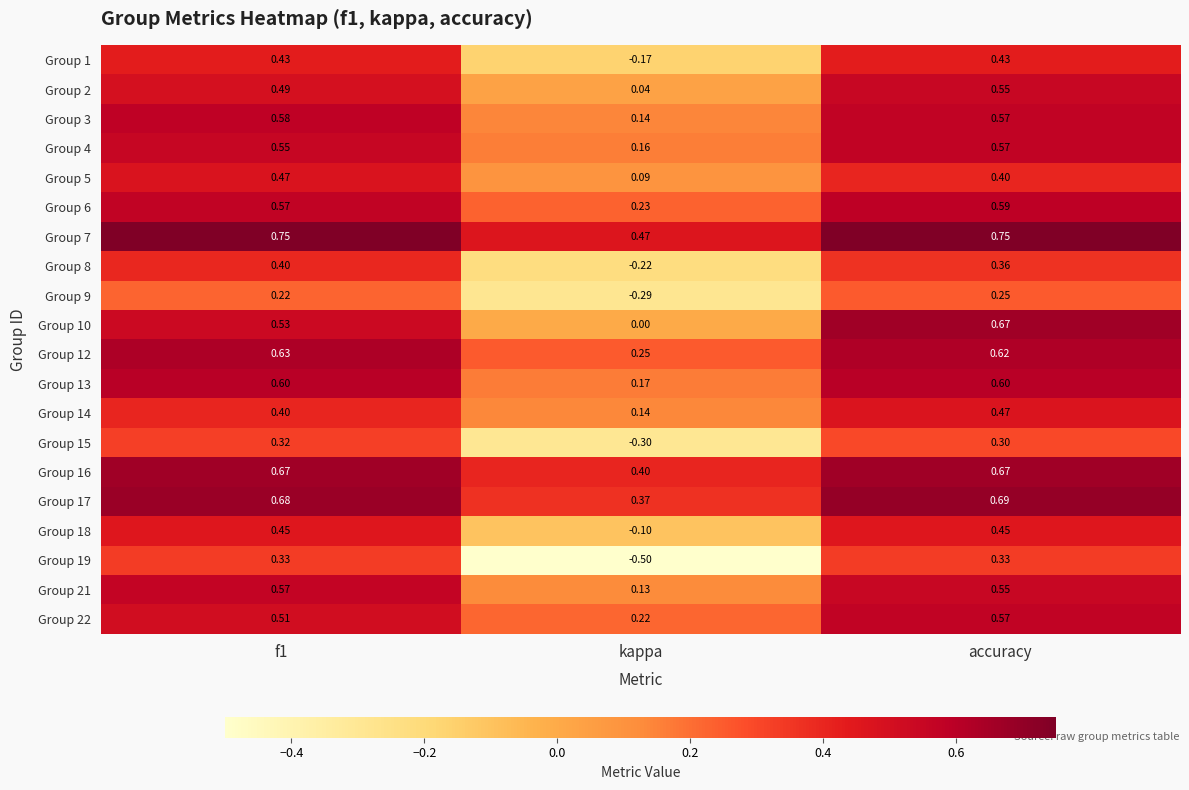

At which category is the sum across all series the highest?

accuracy